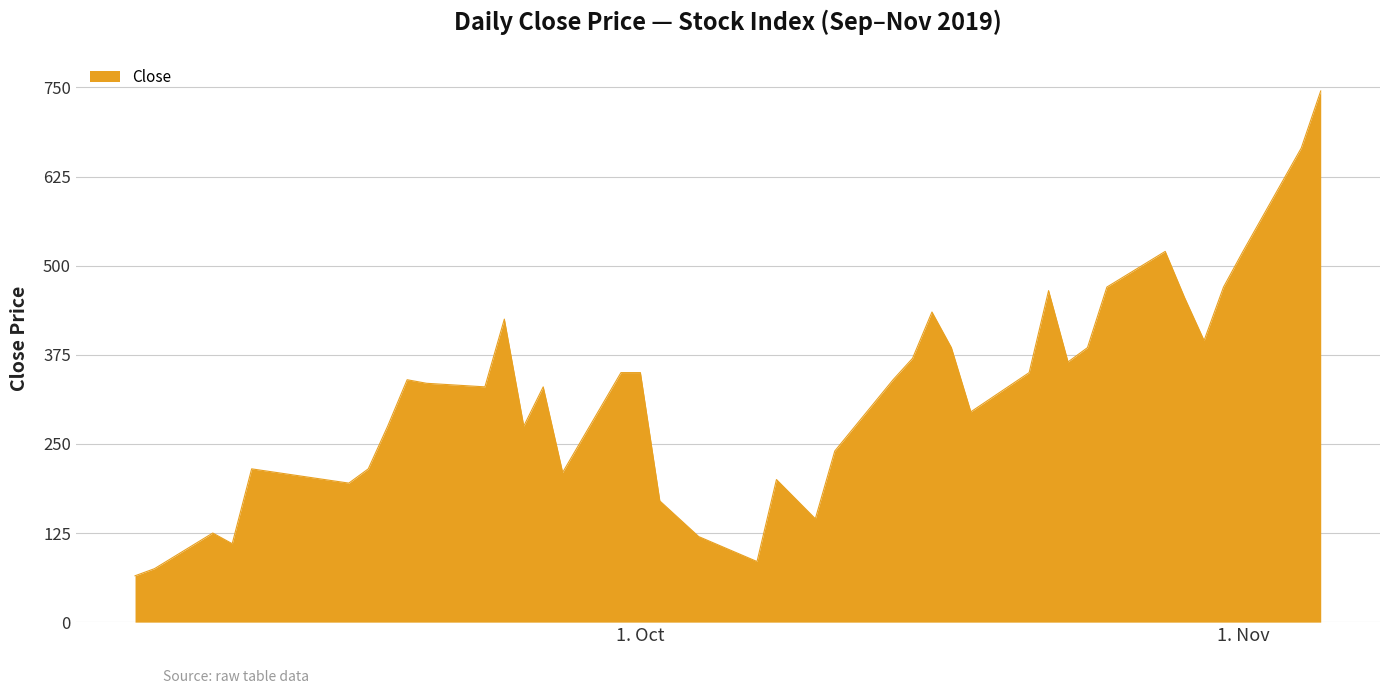

Is this an area chart (filled region under the line)?

Yes